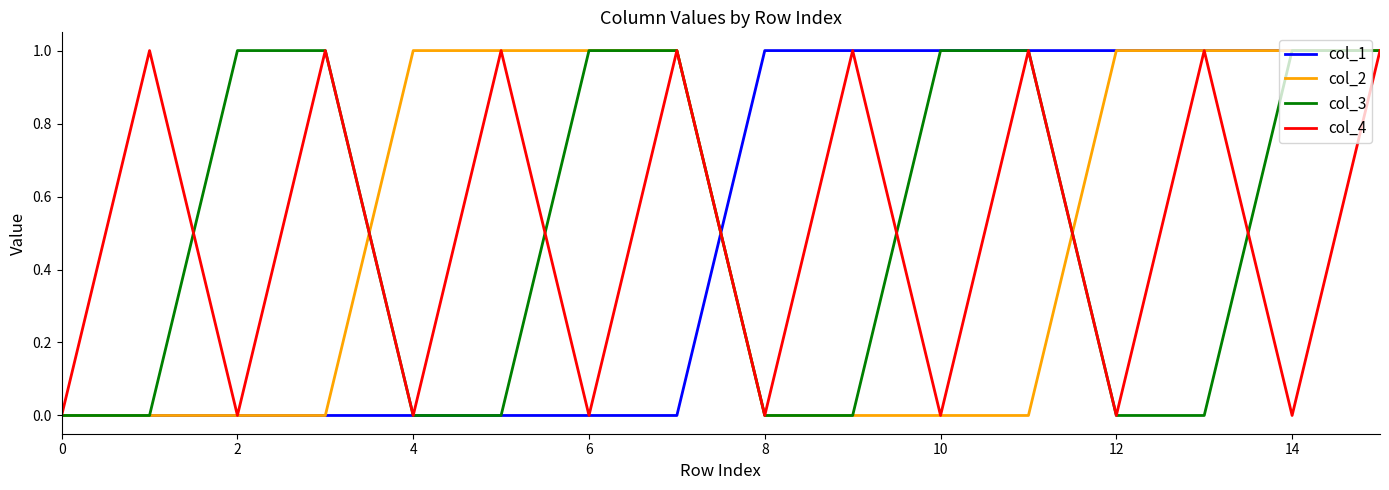

How many intersections are there between col_4 and col_3?

4